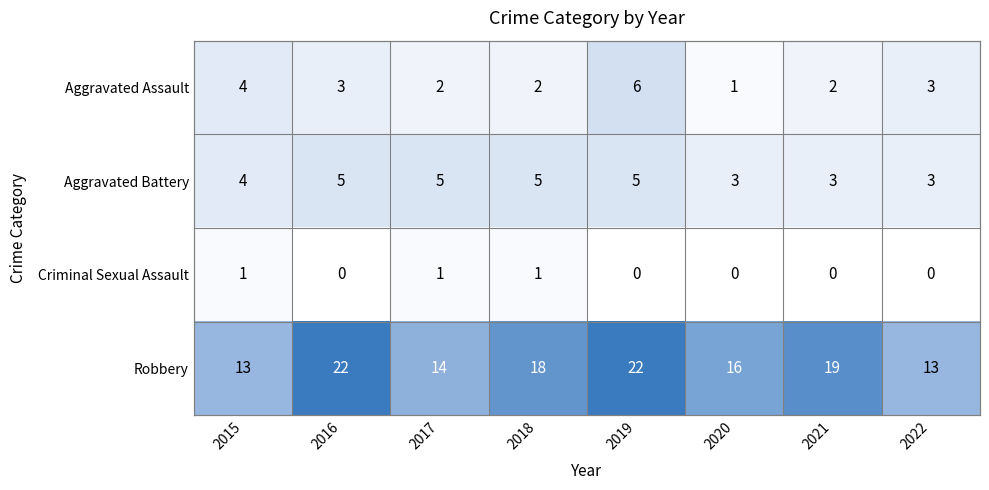

At which label does Aggravated Assault reach its minimum?

2020